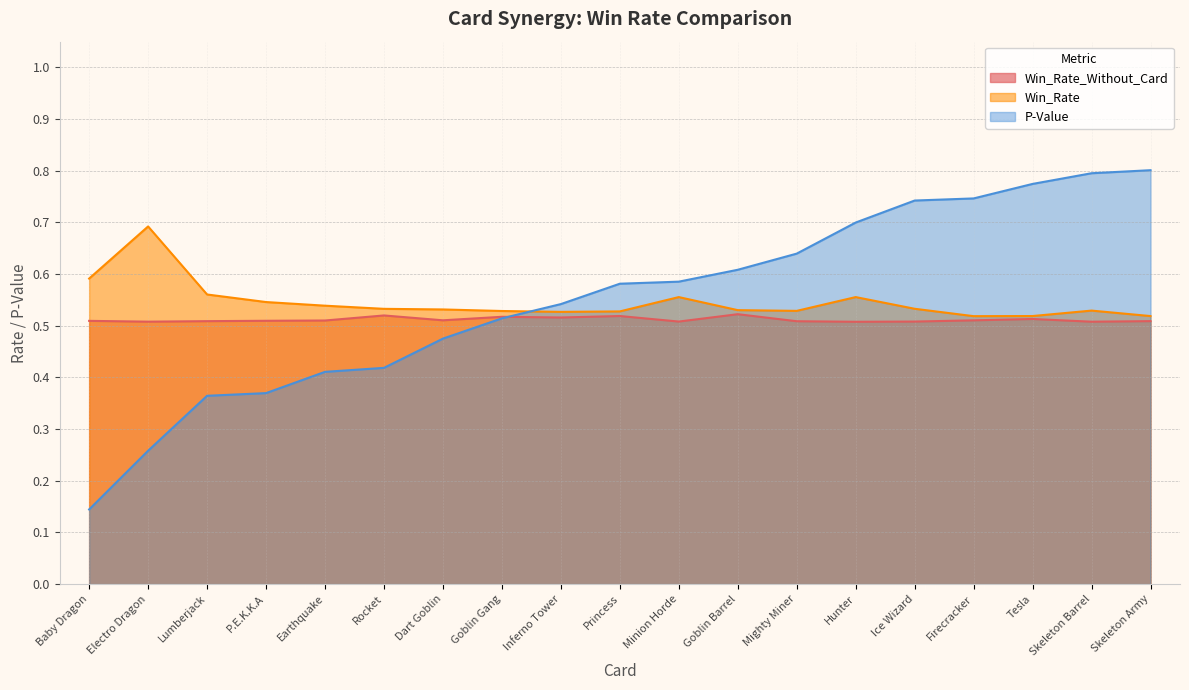

Which has a higher value, Mighty Miner or Princess?

Princess